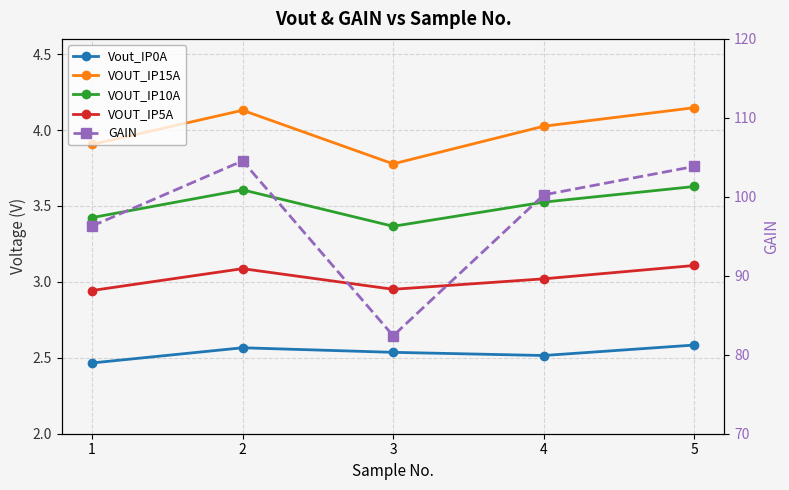

Reading left to right, what are all the values shown in this chart?

Vout_IP0A: 2.5	2.6	2.5	2.5	2.6
VOUT_IP15A: 3.9	4.1	3.8	4.0	4.1
VOUT_IP10A: 3.4	3.6	3.4	3.5	3.6
VOUT_IP5A: 2.9	3.1	3.0	3.0	3.1
GAIN: 96.3	104.5	82.4	100.2	103.8